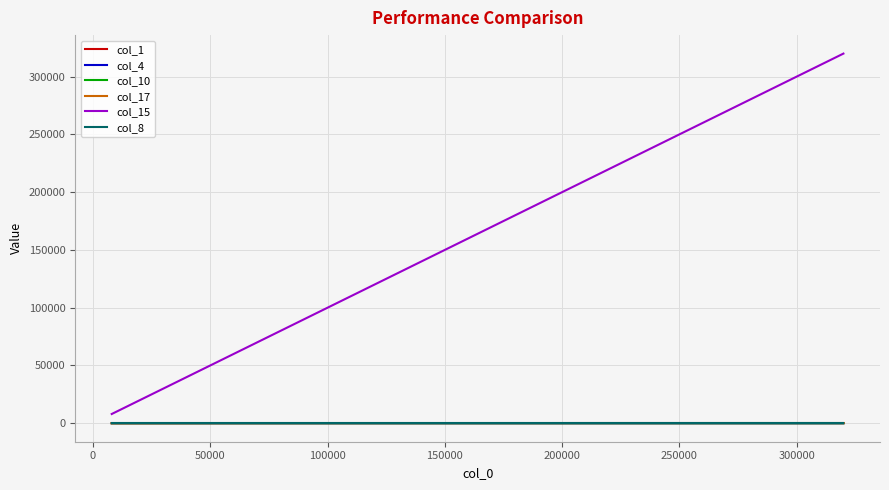

True or false: col_8 and col_15 cross at least once.

False